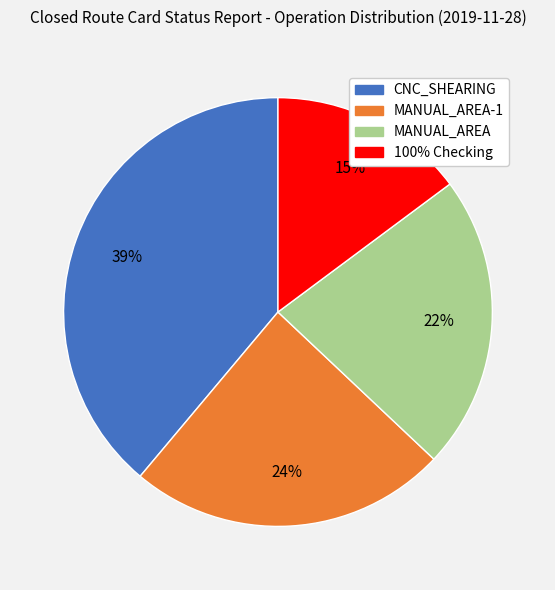

The MANUAL_AREA slice represents 22% of the pie. True or false?

True